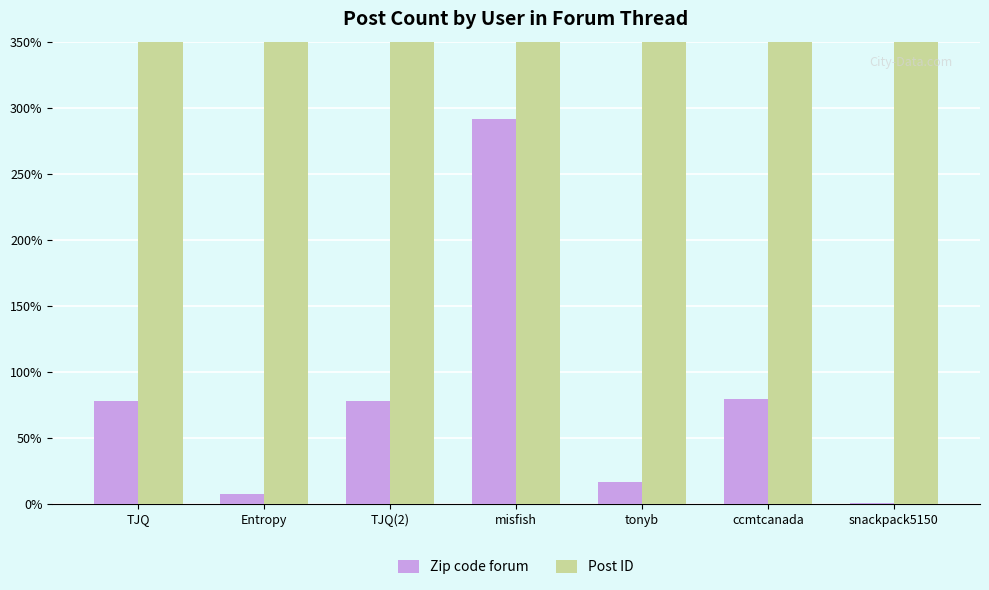

What is the average value of the Post ID series?

74710